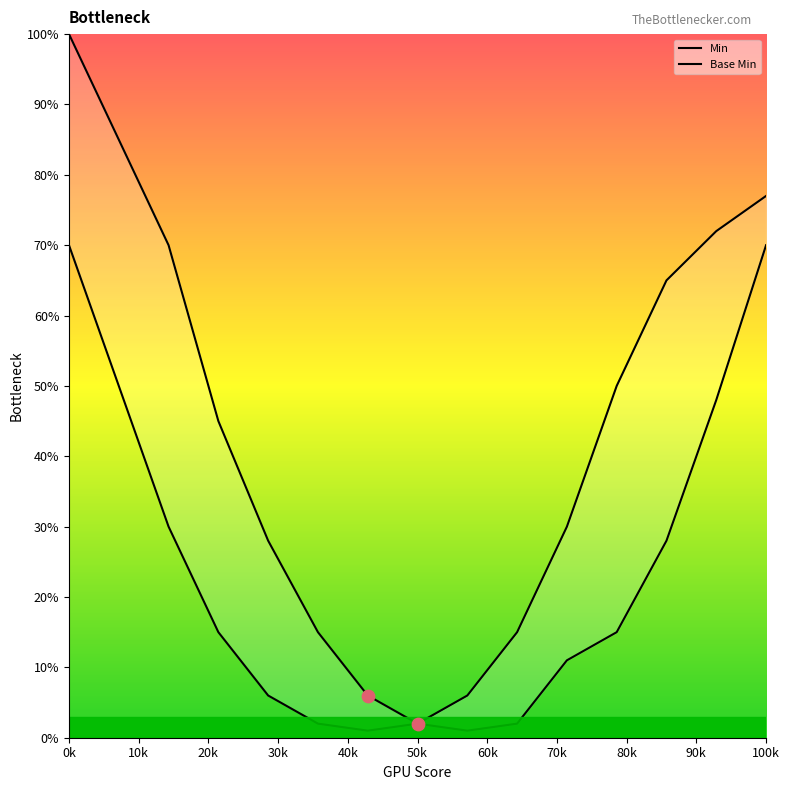

Which series contains the lowest Y value?

Min